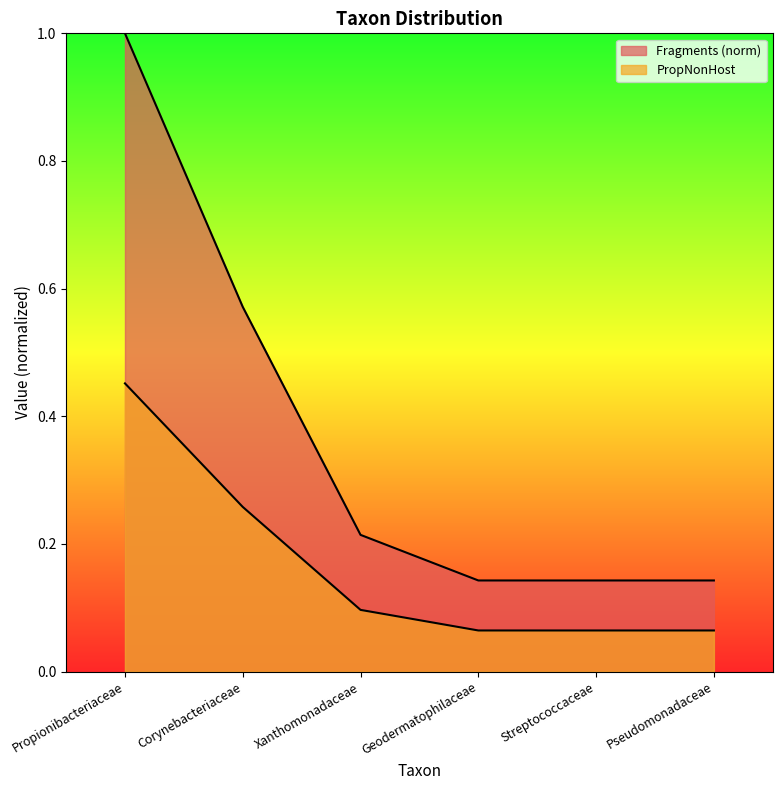

True or false: Fragments has a value of 0.1 at Streptococcaceae.

True